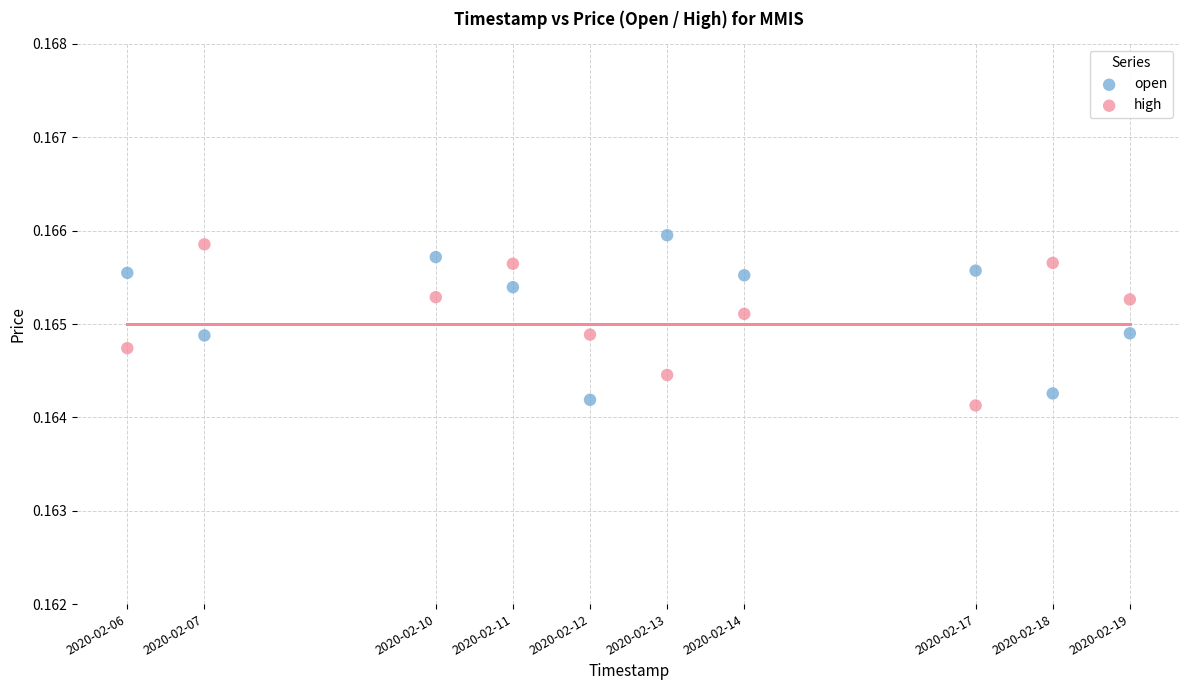

Across all data points, what is the range of X values (max minus min)?

1123200.0